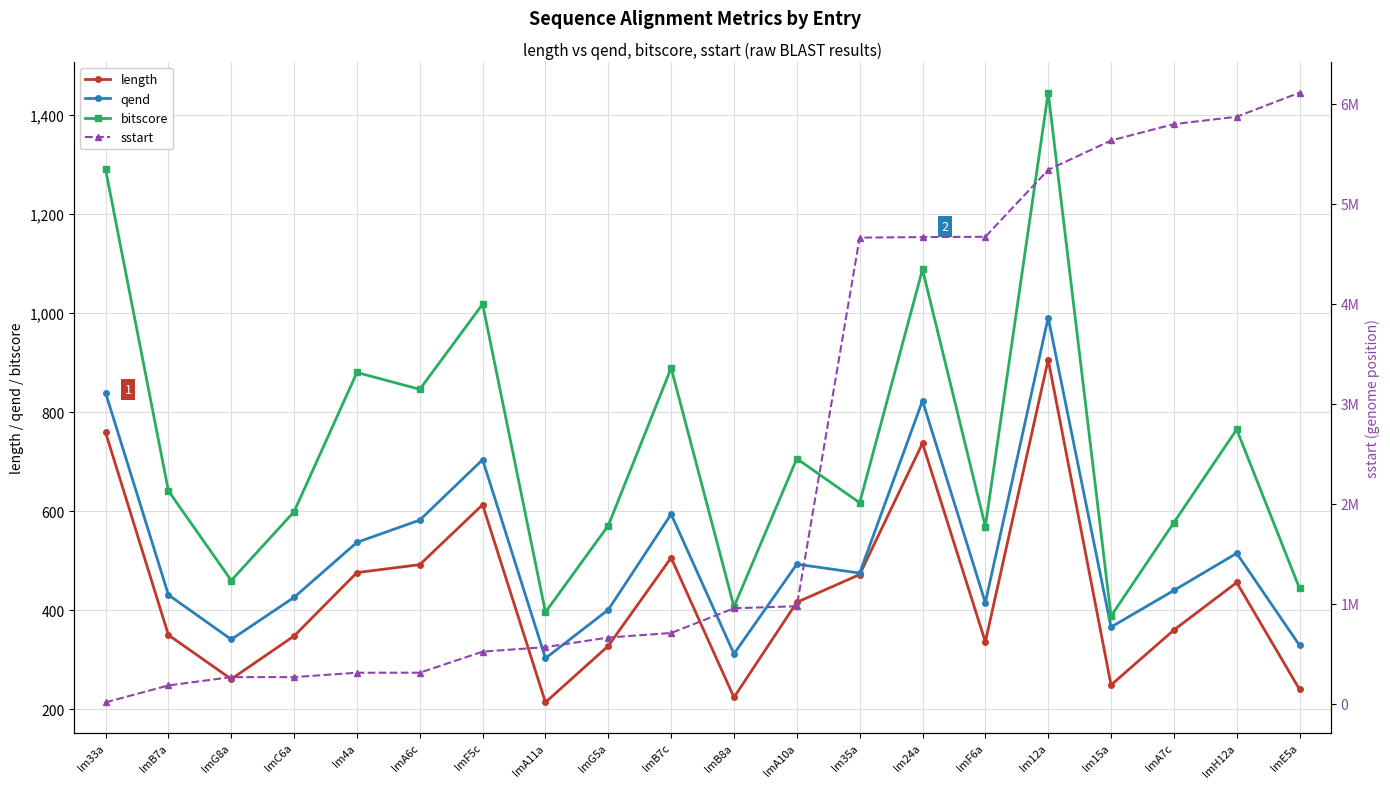

What is the label of the 13th point from the left?

lm35a